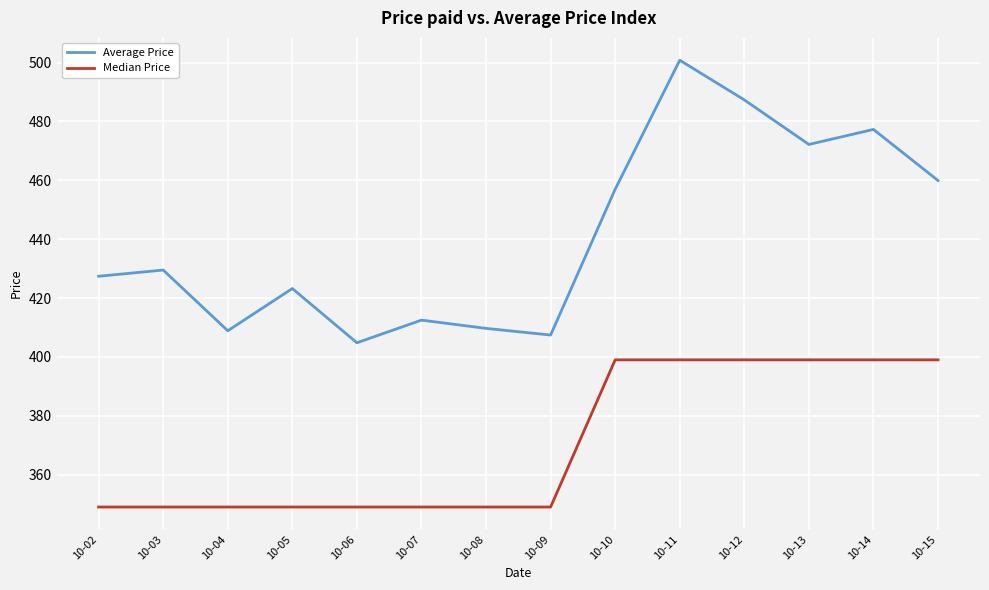

At which category is the sum across all series the highest?

10-11